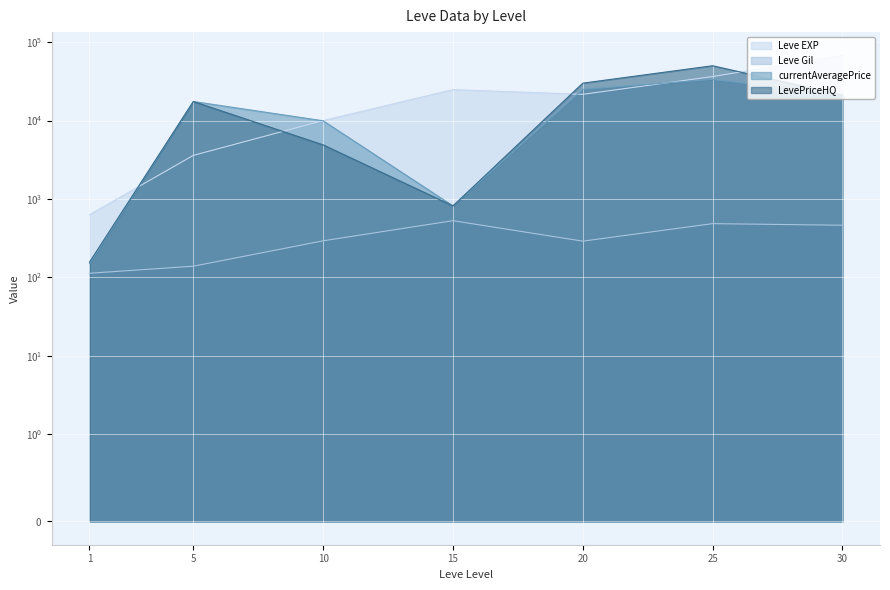

What is the sum of all LevePriceHQ values?

124504.0